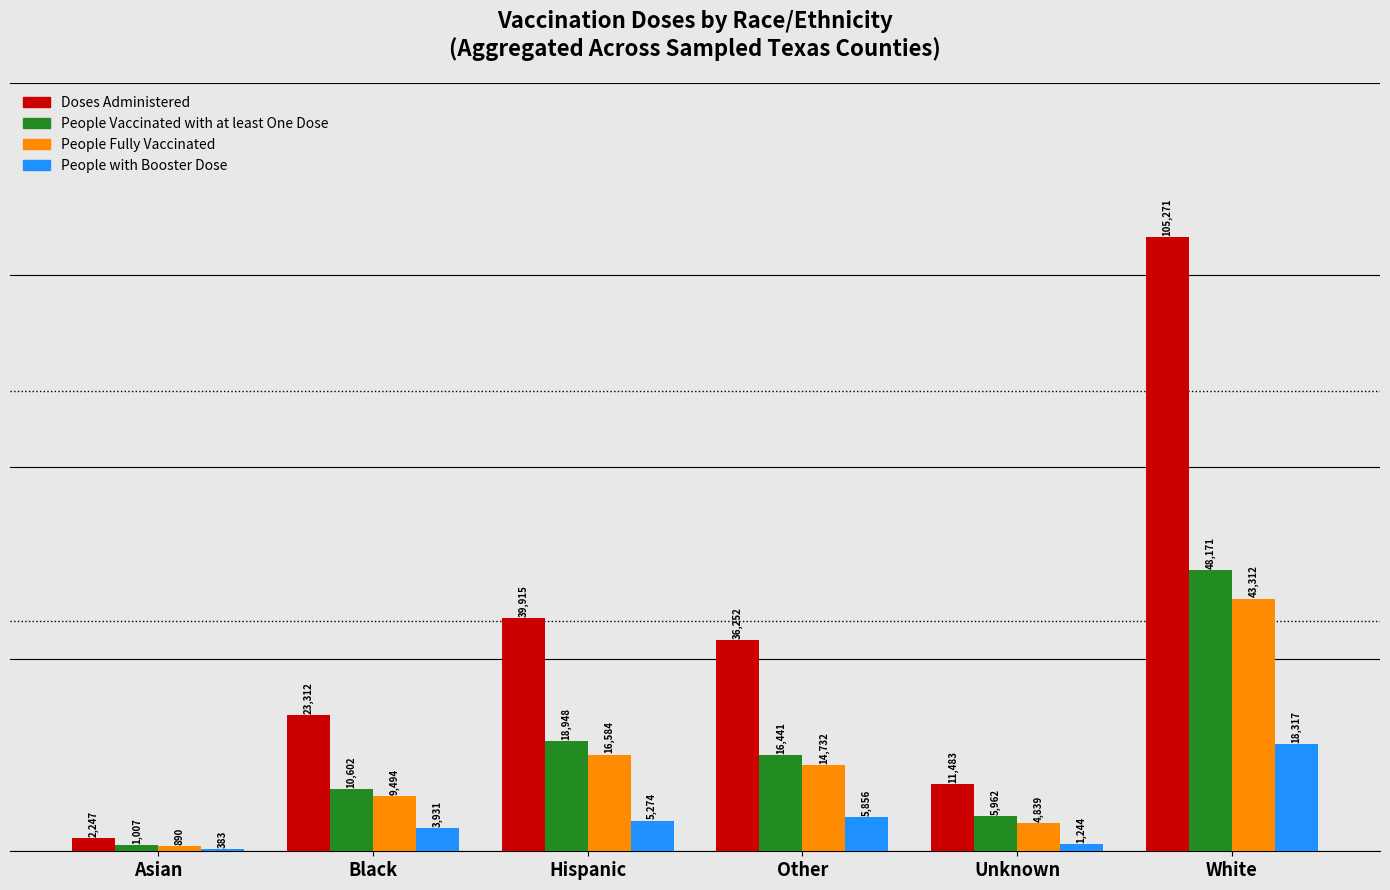

Reading left to right, extract all data points from this chart.

Doses Administered: Asian=2247	Black=23312	Hispanic=39915	Other=36252	Unknown=11483	White=105271
People Vaccinated with at least One Dose: Asian=1007	Black=10602	Hispanic=18948	Other=16441	Unknown=5962	White=48171
People Fully Vaccinated: Asian=890	Black=9494	Hispanic=16584	Other=14732	Unknown=4839	White=43312
People with Booster Dose: Asian=383	Black=3931	Hispanic=5274	Other=5856	Unknown=1244	White=18317